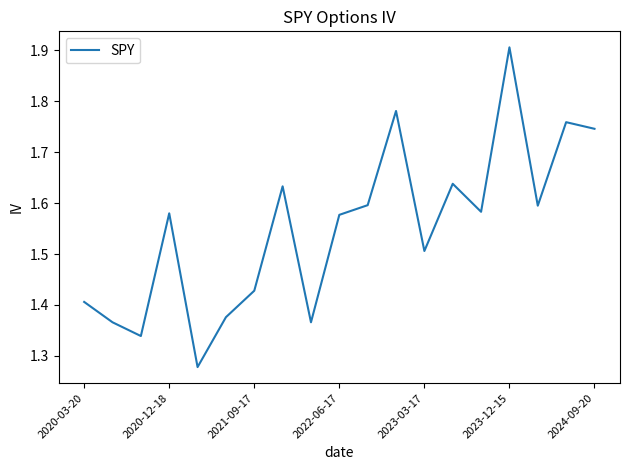

How many values are between 1 and 2?

19